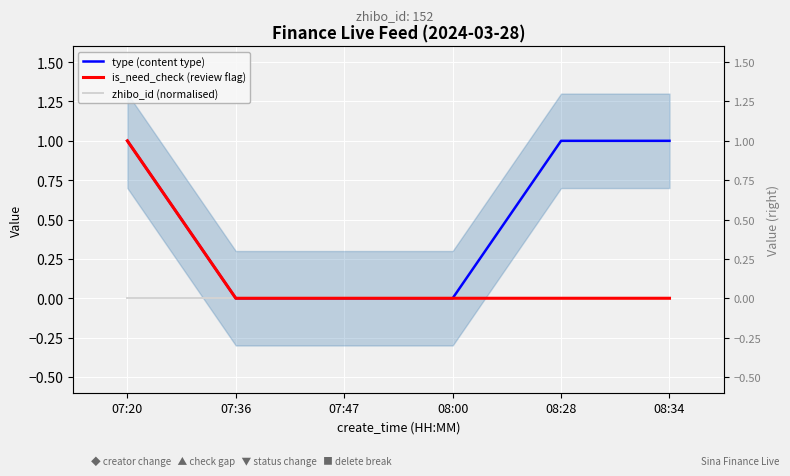

What is the spread (max minus min) of values at 07:20?

1